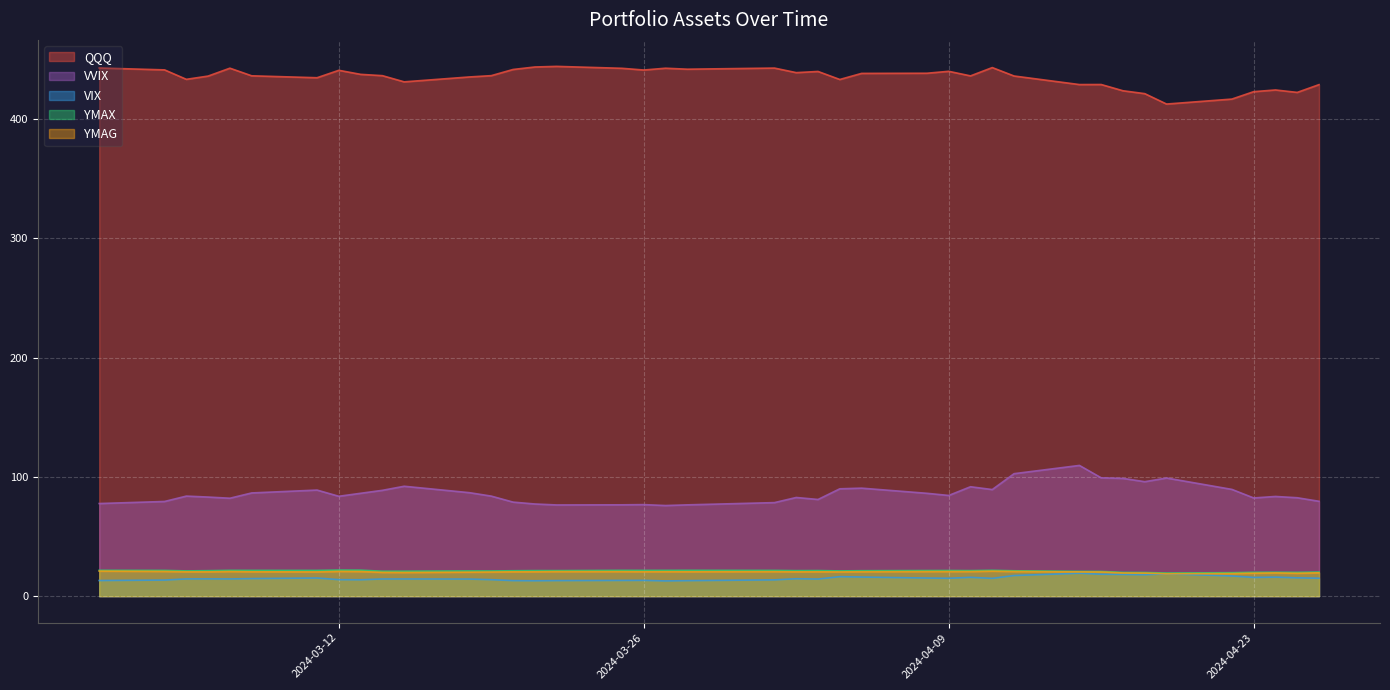

How many interior local valleys does the VVIX series have?

9